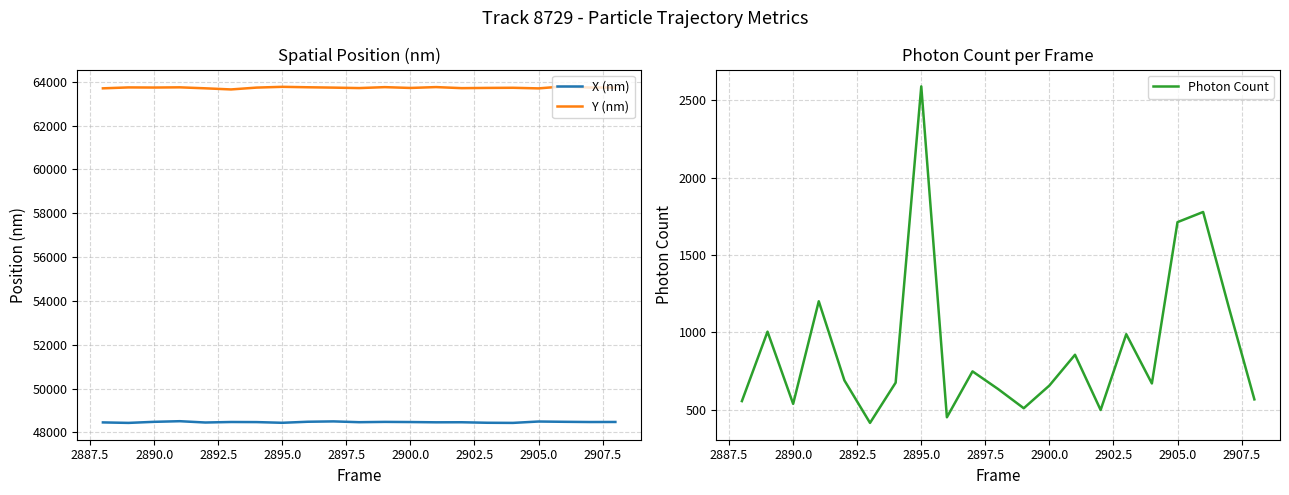

Rank the series by their average value, from highest to lowest.

Y (nm), X (nm), Photon Count